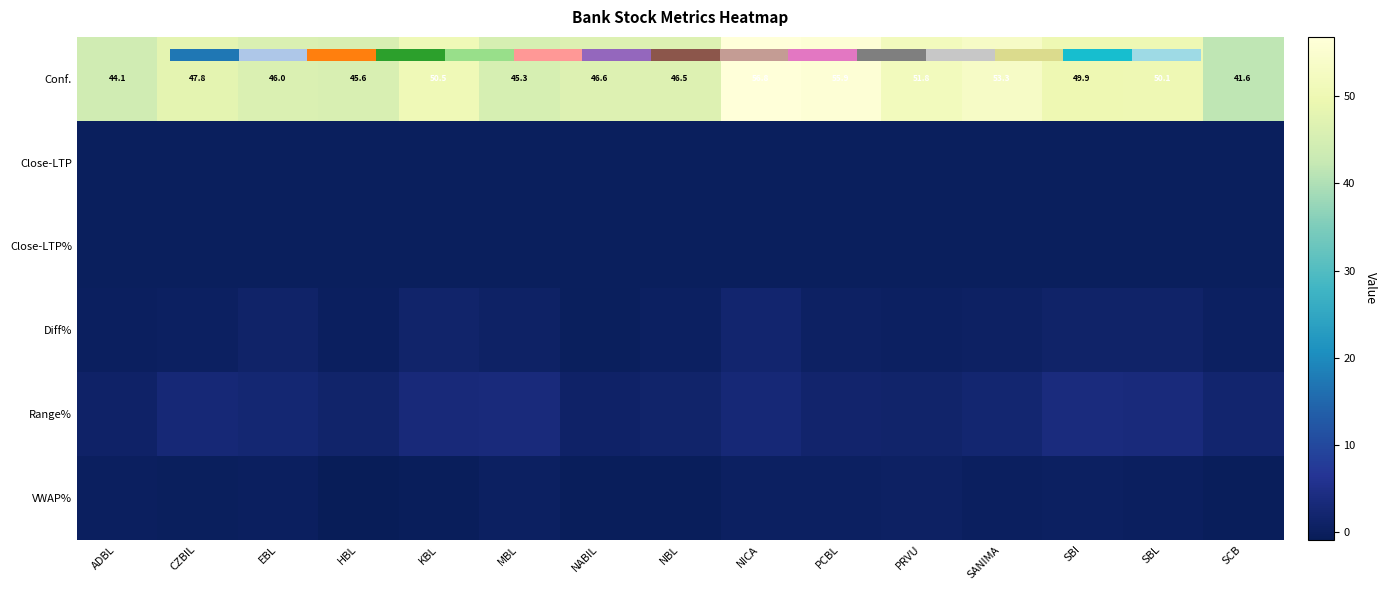

Which series has the largest total across all categories?

Conf.